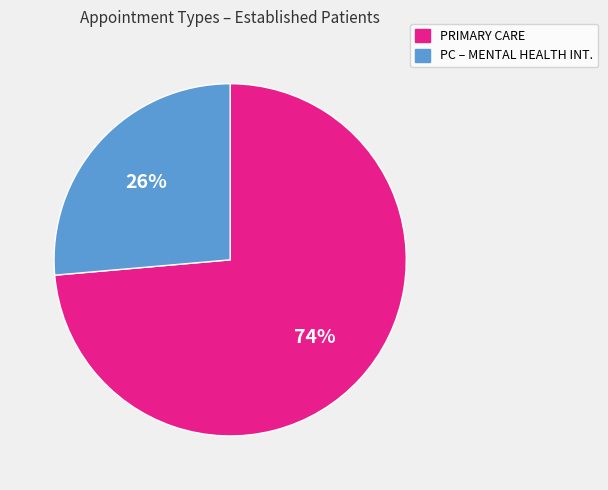

How many slices are in this pie chart?

2